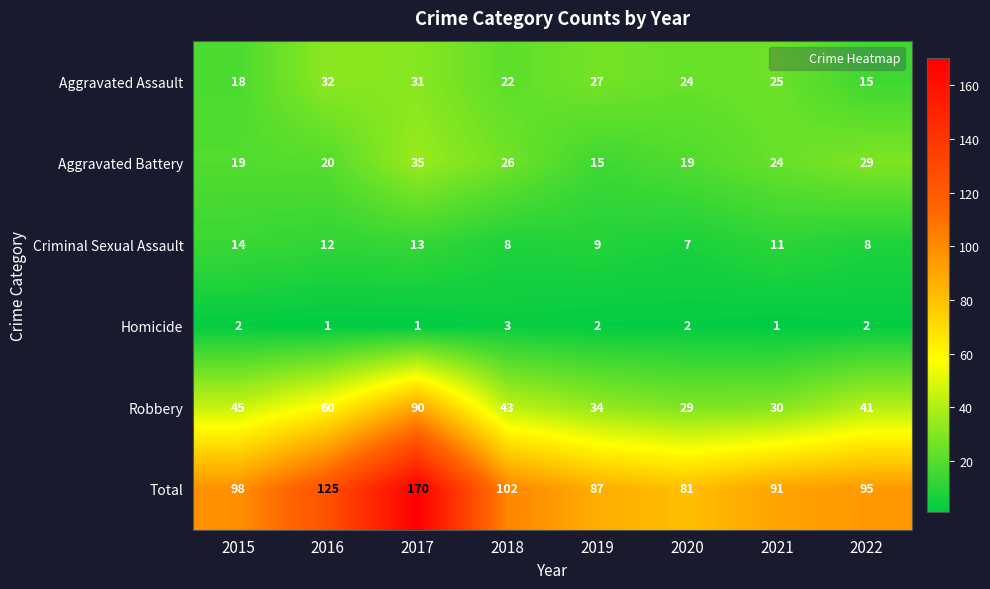

Is it true that Aggravated Battery equals 11 at 2022?

False